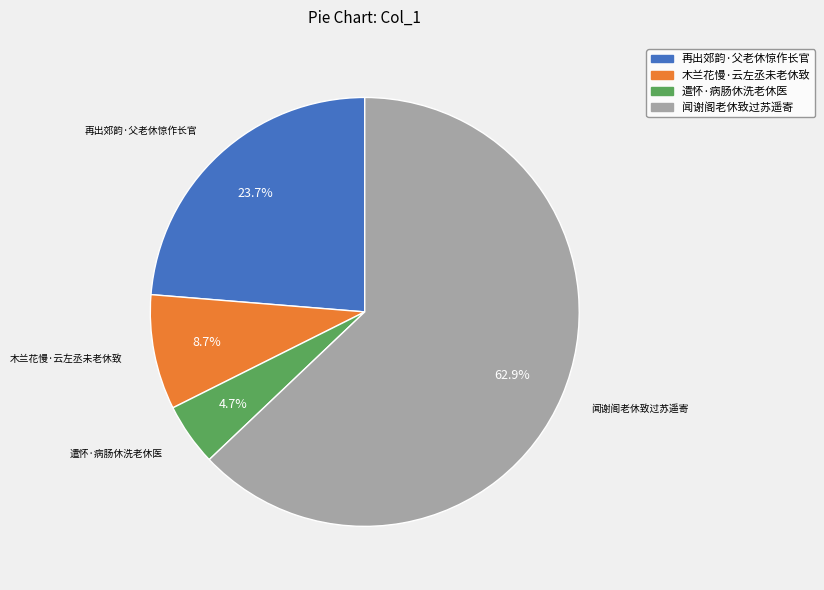

What is the ratio of the value at 木兰花慢·云左丞未老休致 to the value at 再出郊韵·父老休惊作长官?

0.4